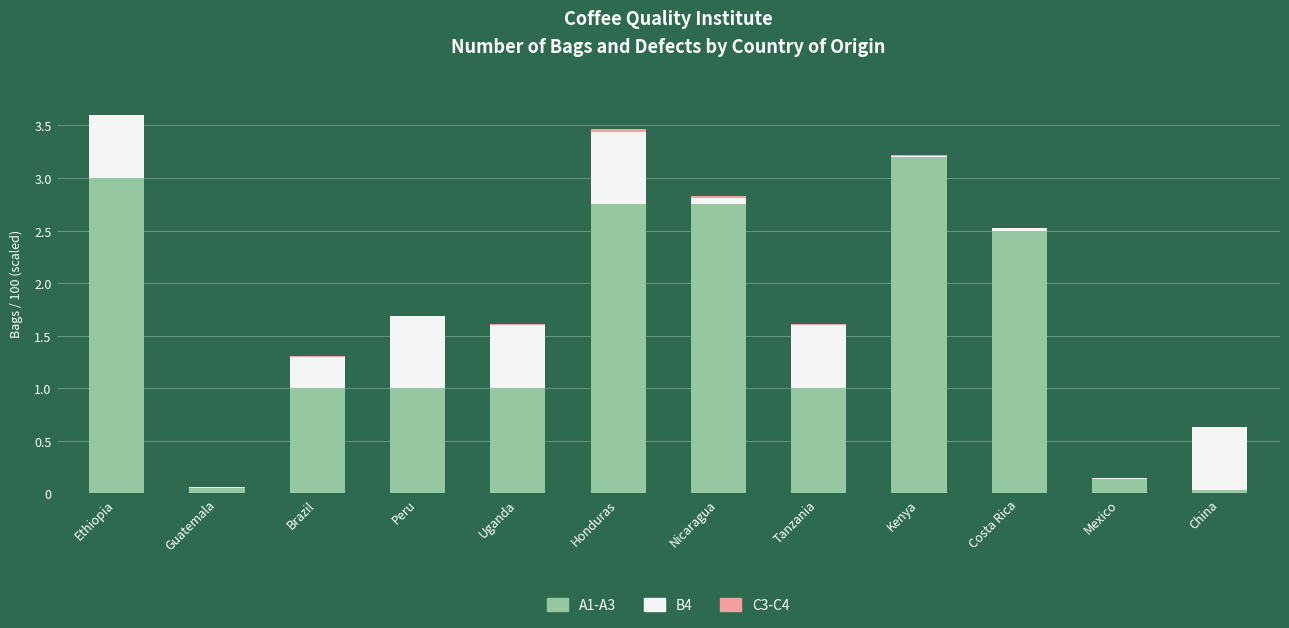

What is the total value across all series at Ethiopia?

3.6